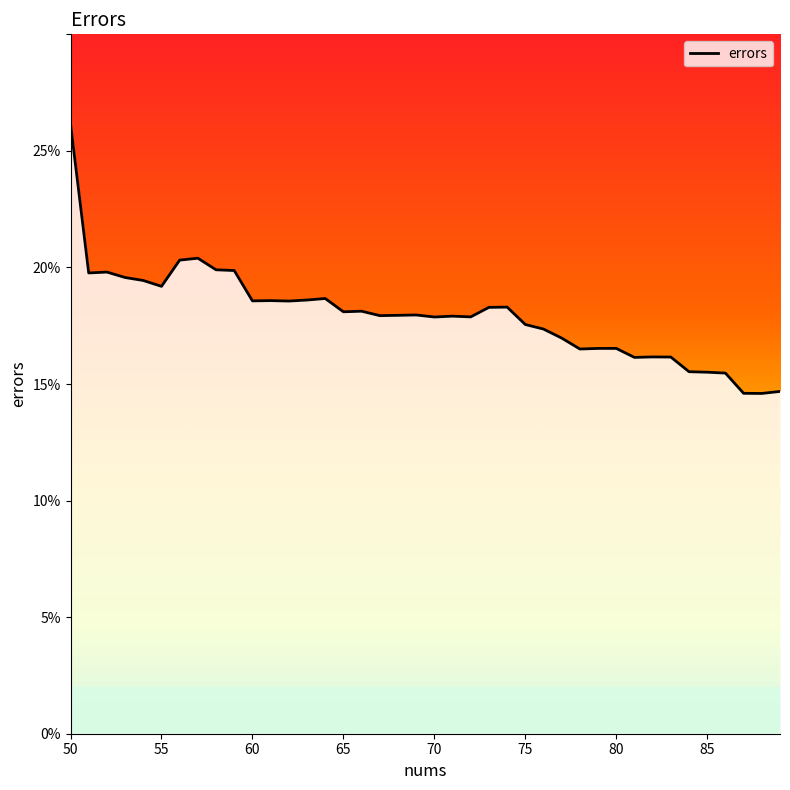

Does the chart display data point markers on the line(s)?

No